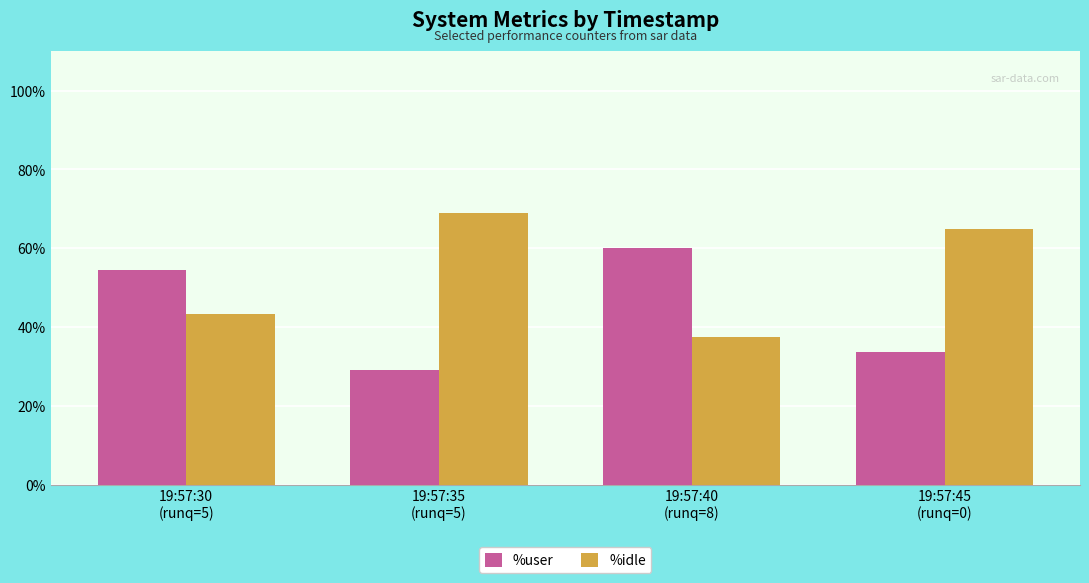

Rank the series by their maximum value, from highest to lowest.

%idle, %user